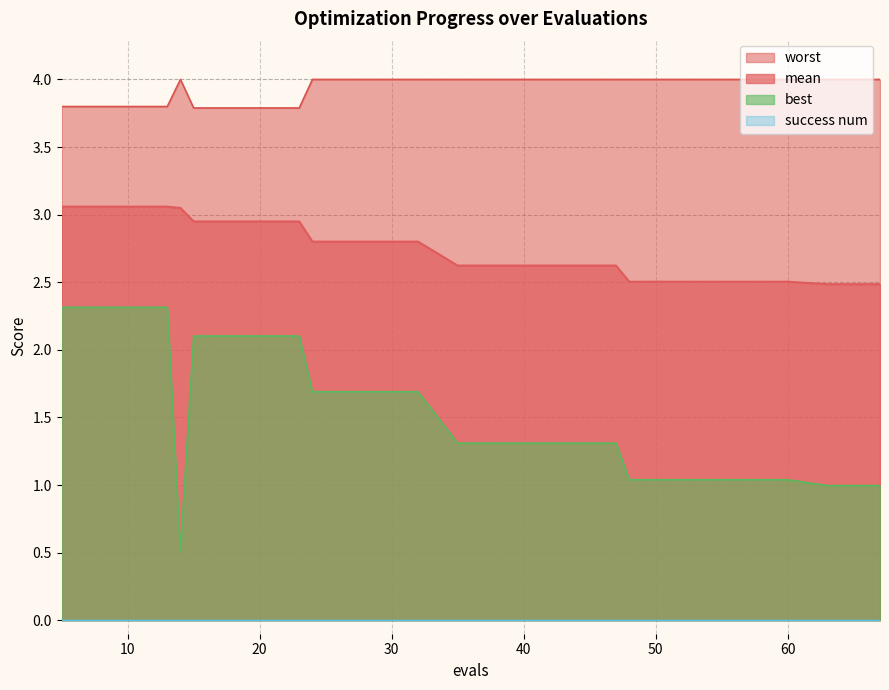

Where is best nearest to the value 1?

63